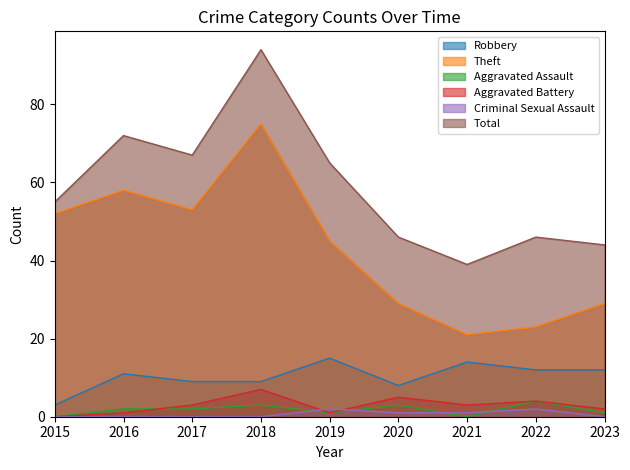

How many data points in Aggravated Assault are less than 2?

4